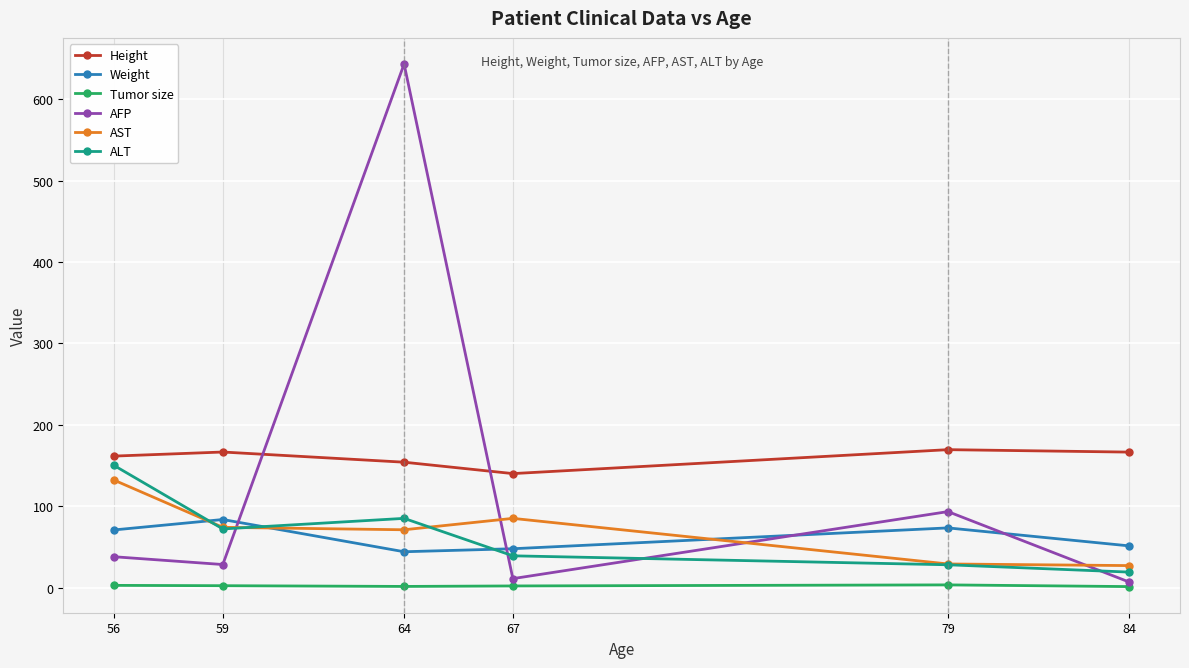

Where do AFP and Weight first cross each other?

59 and 64